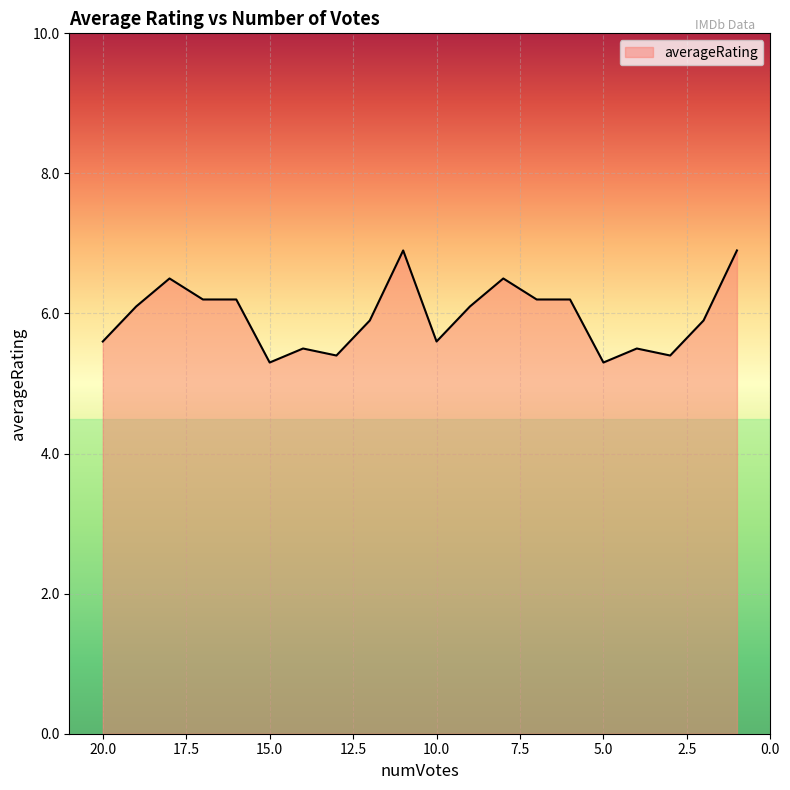

At which label does the data first exceed 6?

19